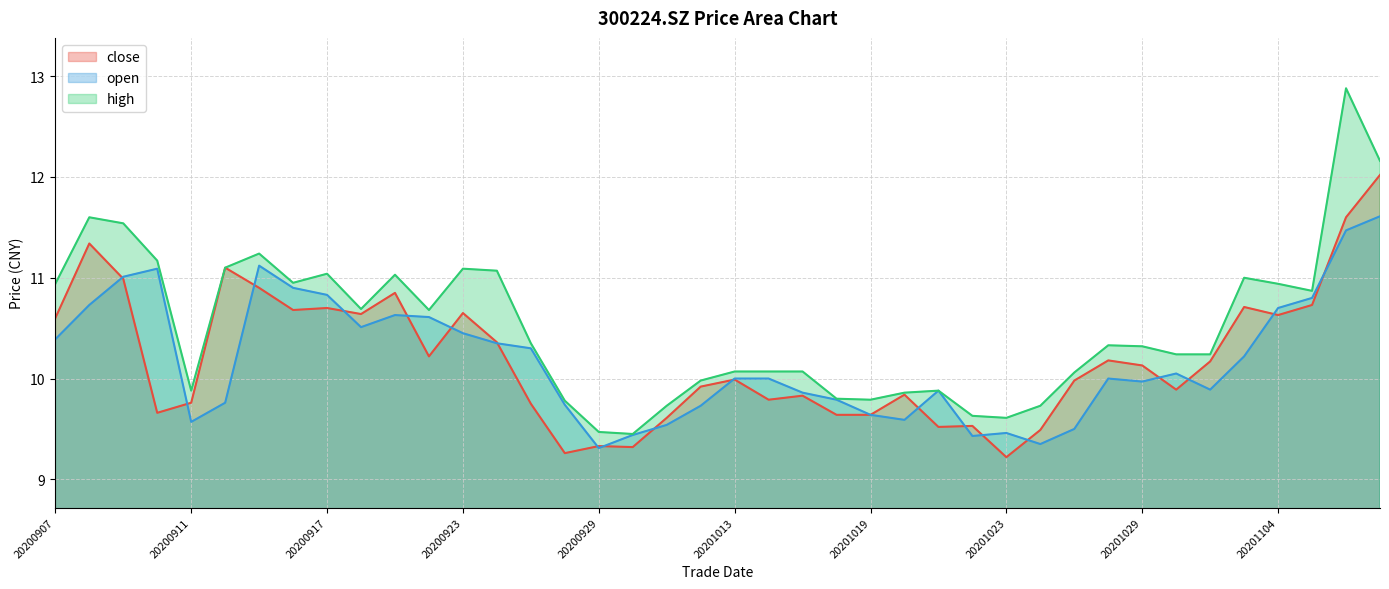

Which category has the highest value in the close series?

20201109